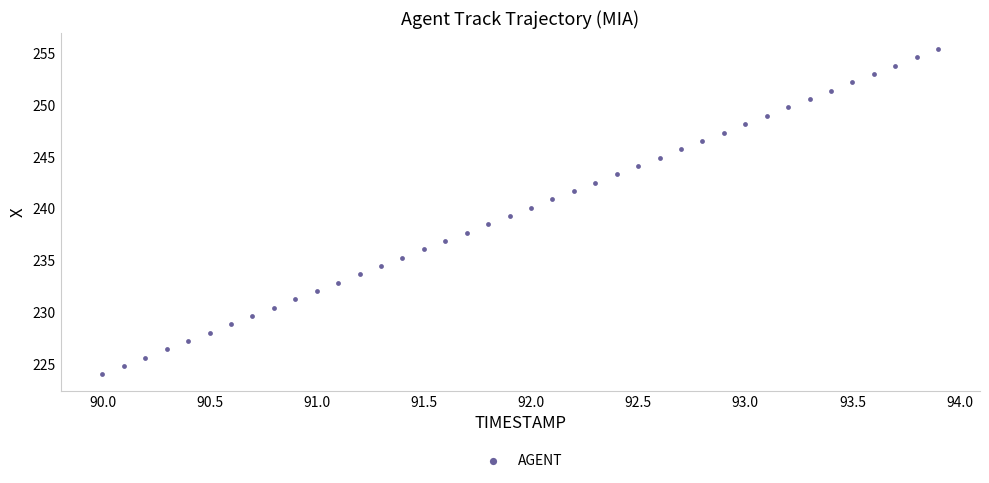

What is the range of Y values (max minus min)?

31.3